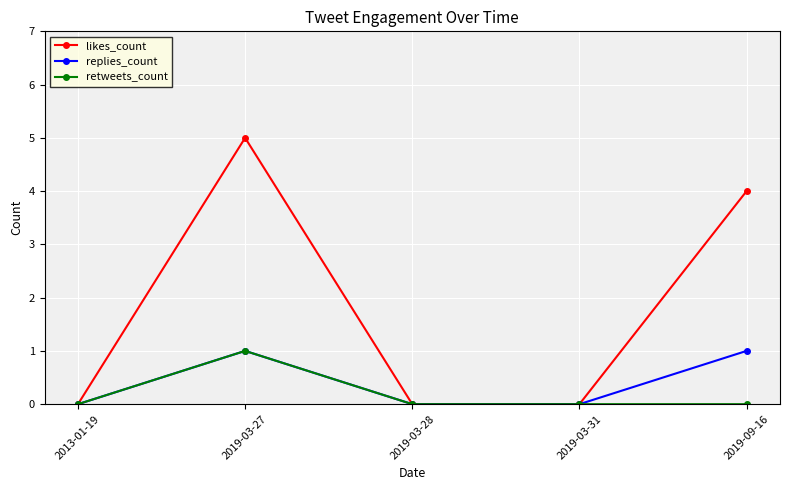

At 2019-09-16, list the series in order from largest to smallest.

likes_count, replies_count, retweets_count